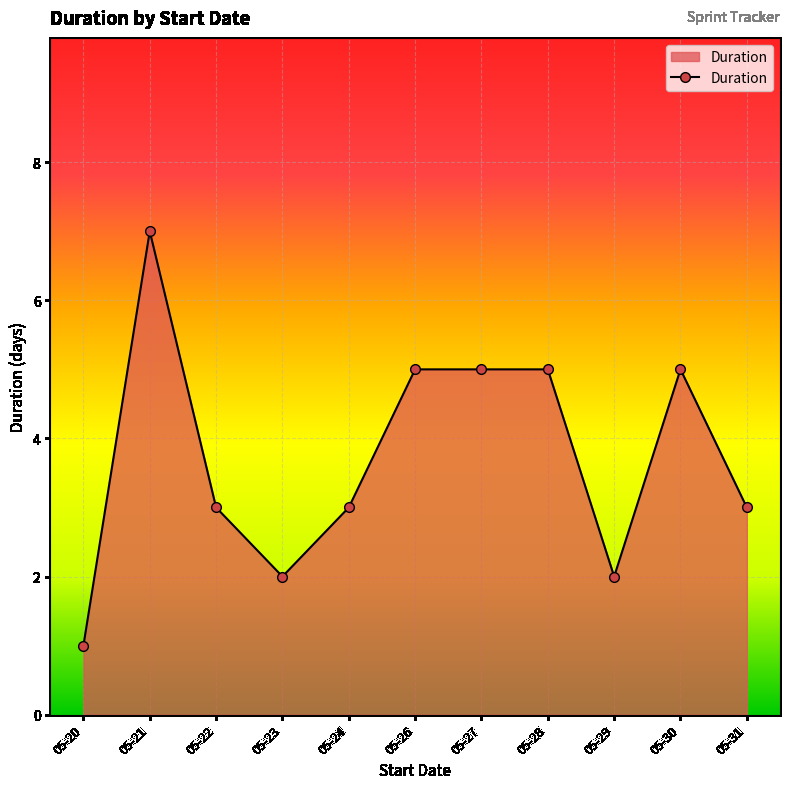

Which has a higher value, 05-28 or 05-20?

05-28